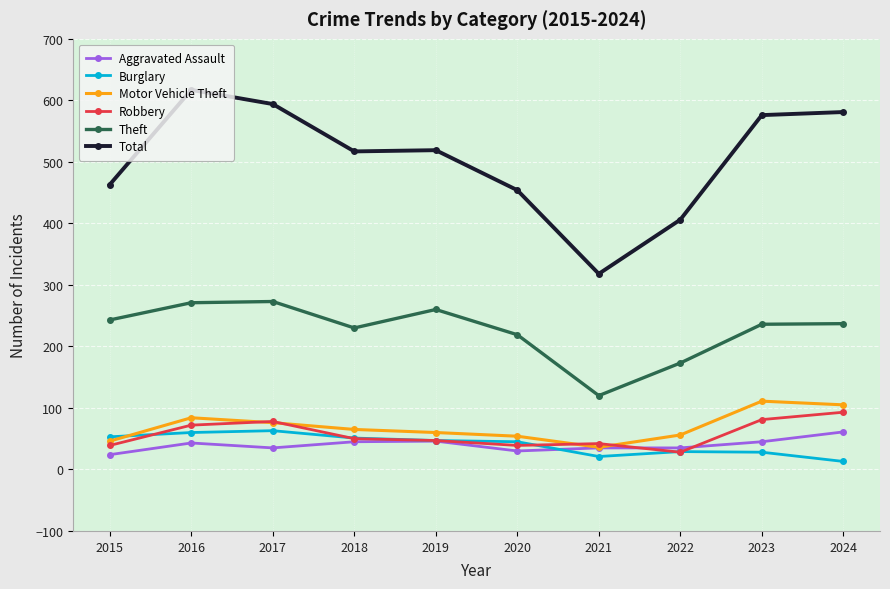

Read the Motor Vehicle Theft value at 2016.

84